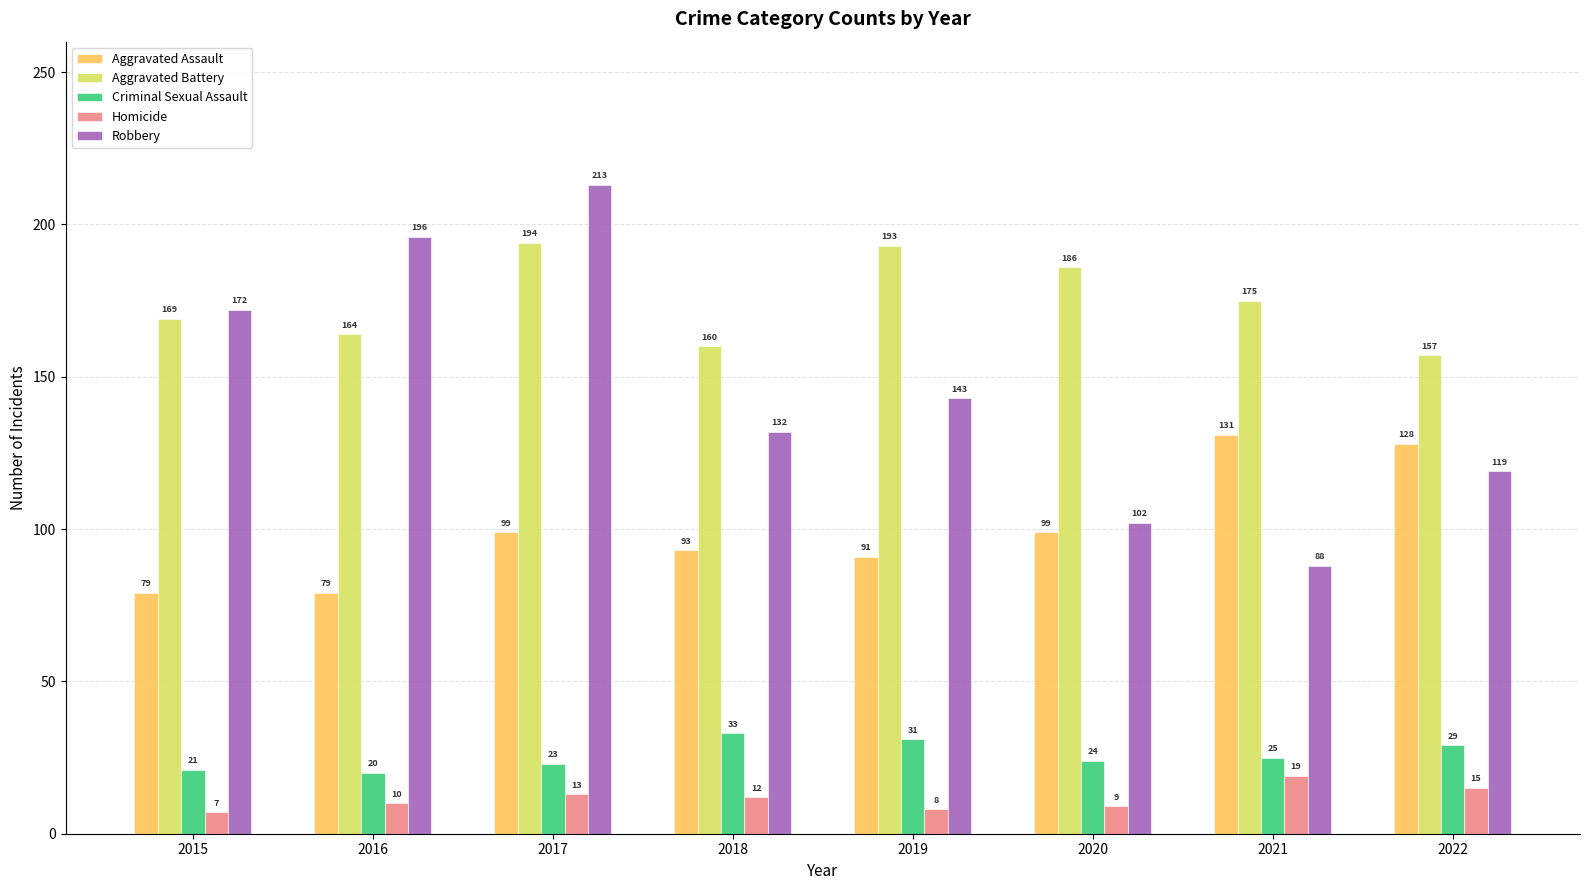

What is the minimum value shown in the chart?

7